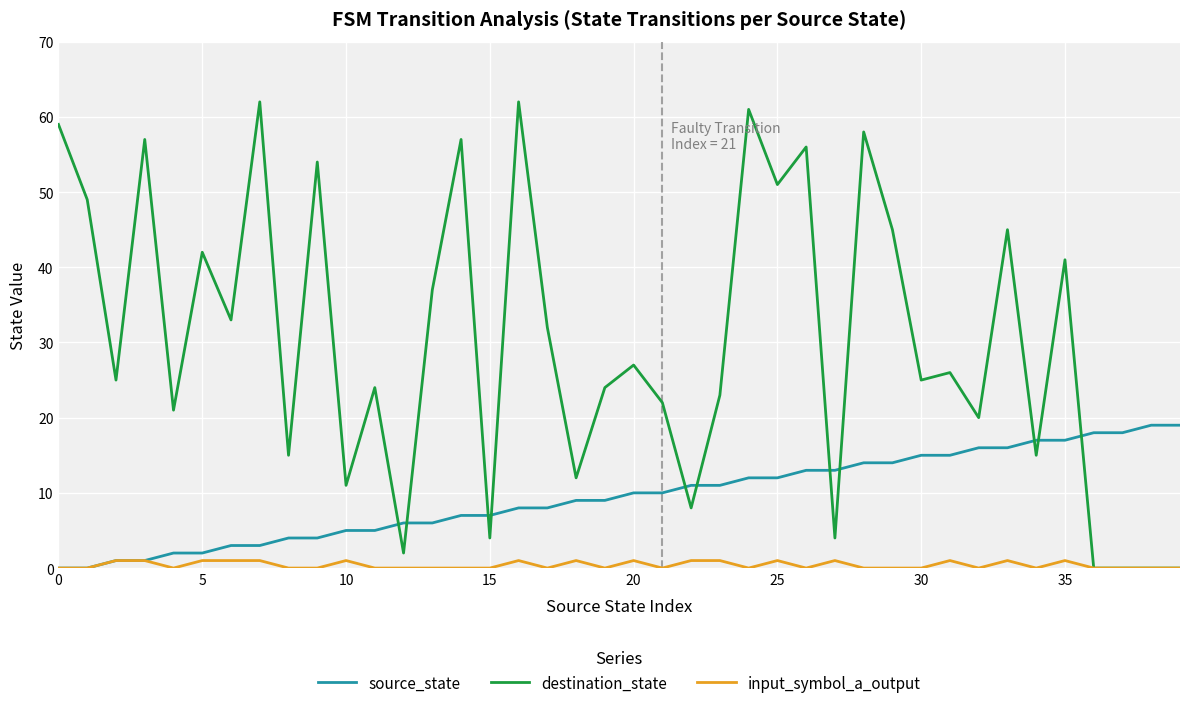

What is the sum of all input_symbol_a_output values?

16